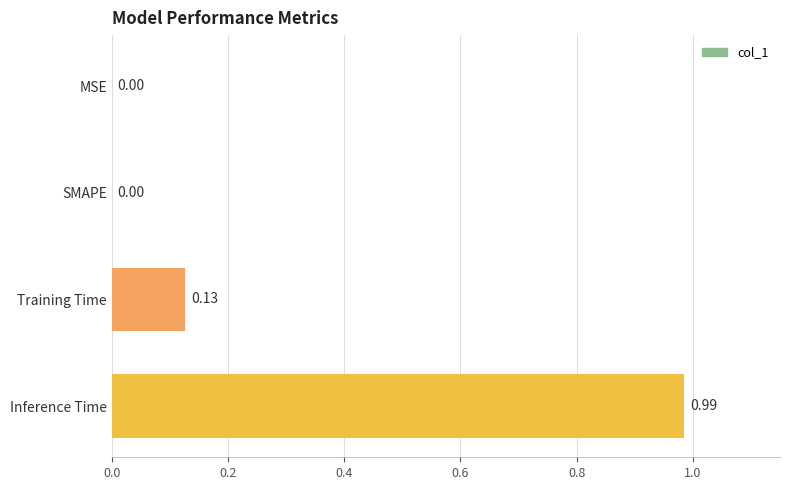

Which has a higher value, Training Time or MSE?

Training Time